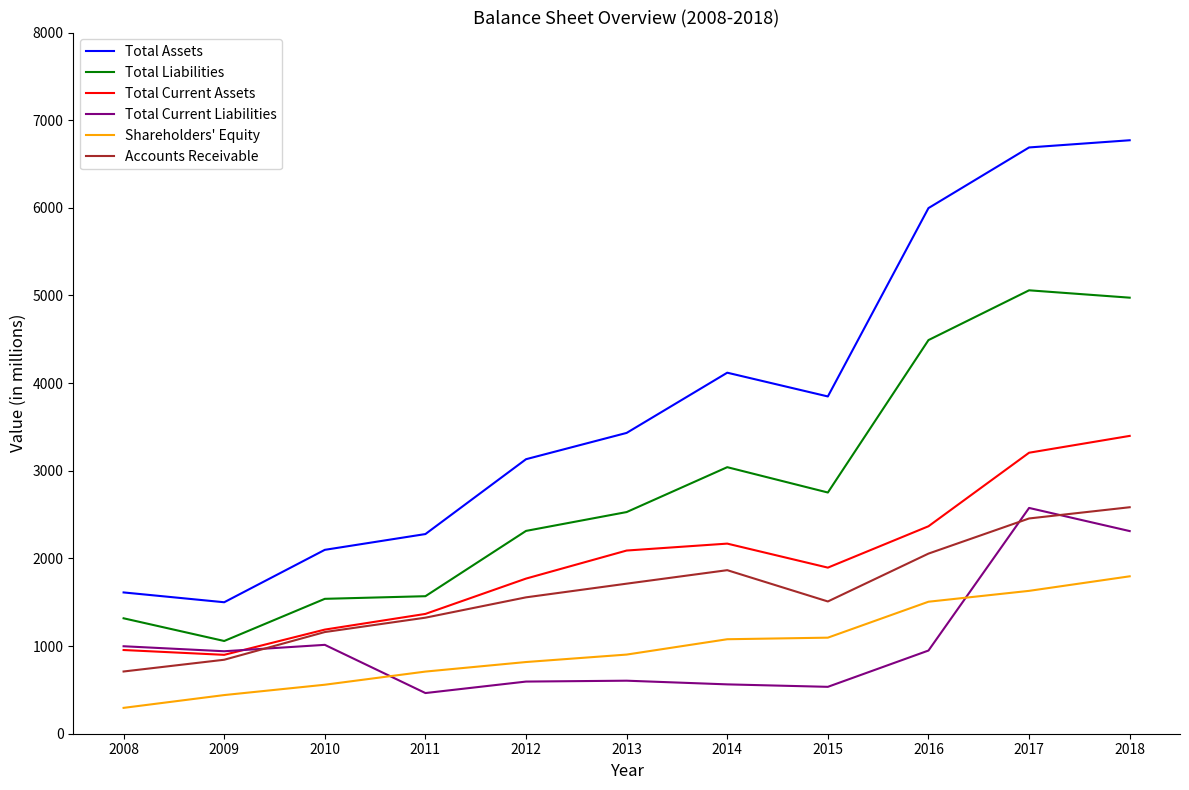

How many series are shown in this chart?

6